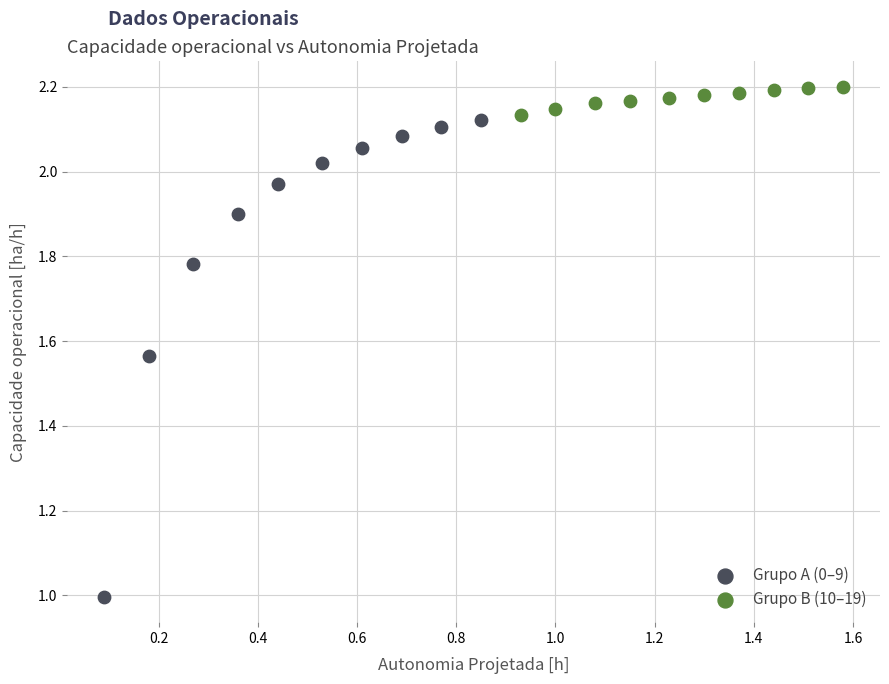

What are all the series names shown in the legend?

Grupo A (0–9), Grupo B (10–19)